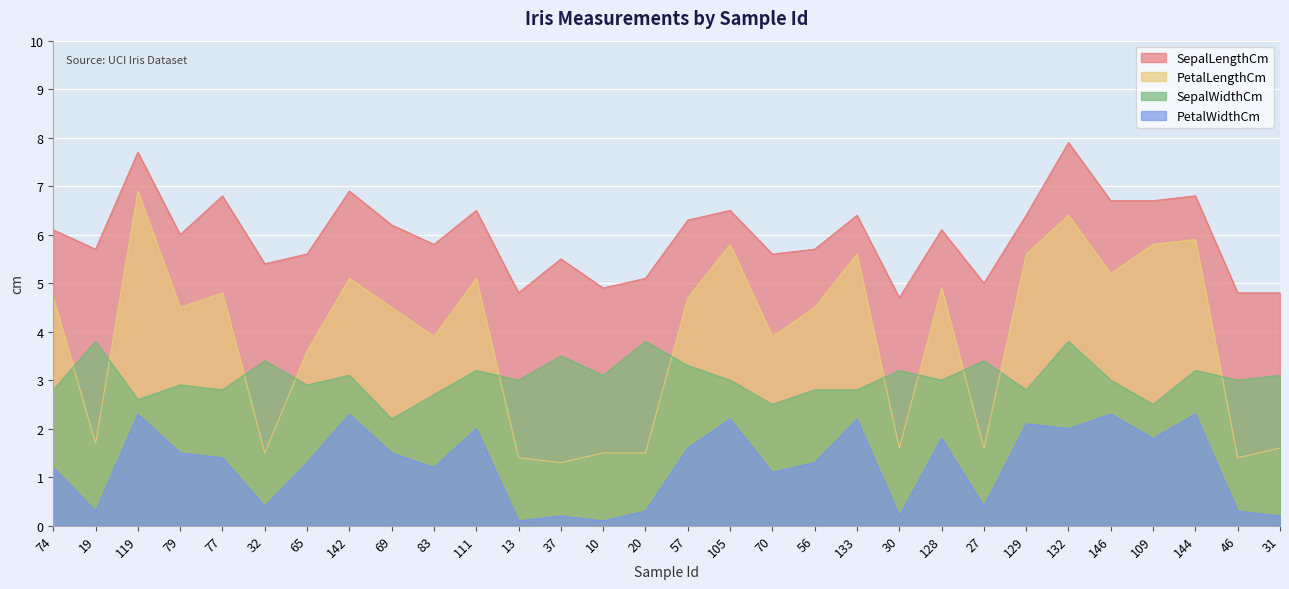

Read the PetalLengthCm value at 30.

1.6